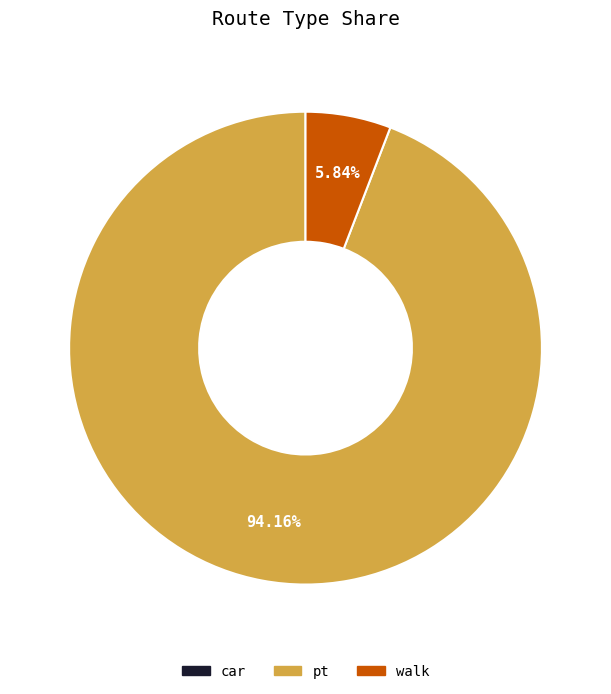

To the nearest percent, what portion does walk represent?

6%